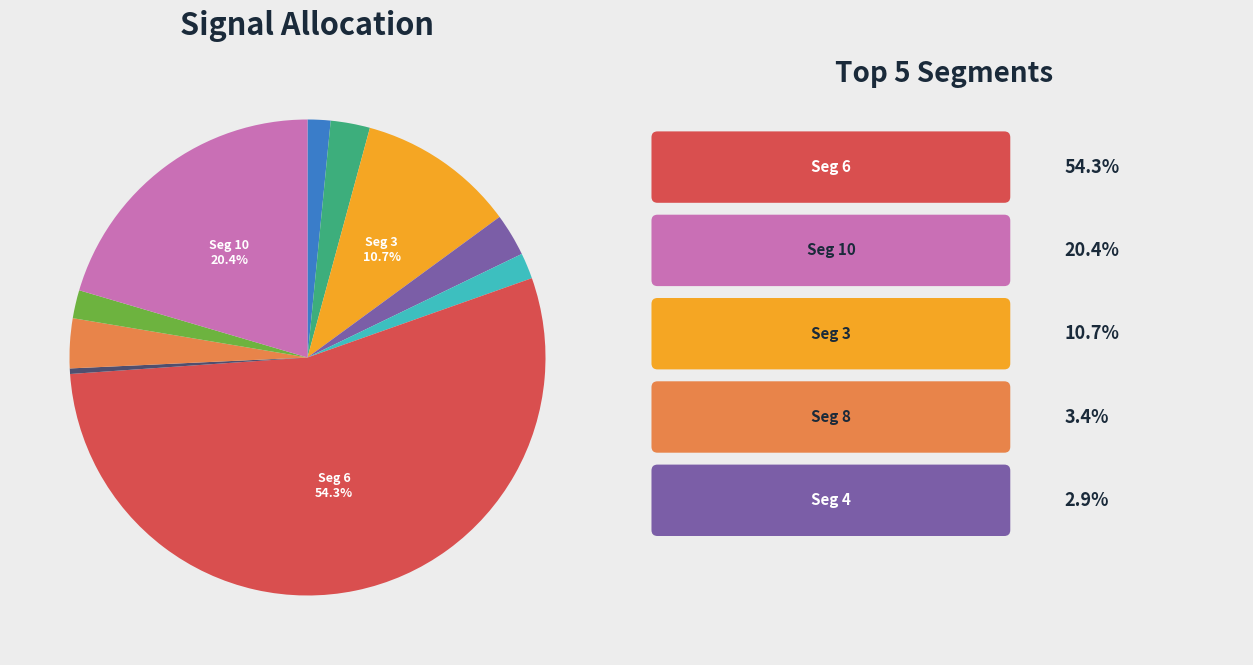

To the nearest percent, what is the difference between the largest and smallest slice percentages?

54%